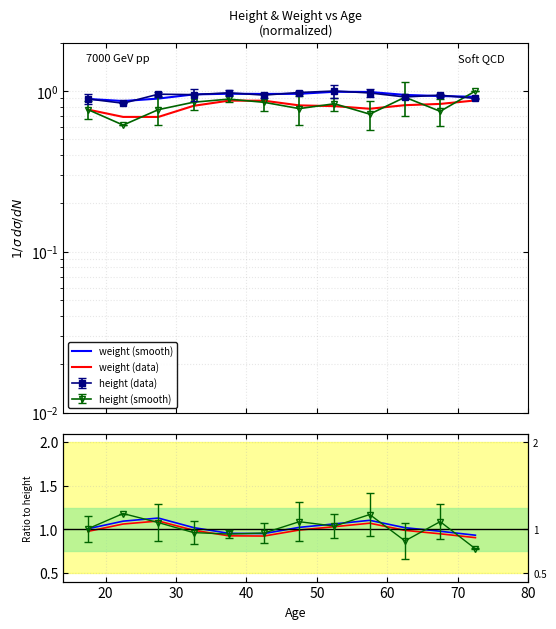

After their last crossing, which series has the higher values: weight (smooth) or weight ratio?

weight ratio